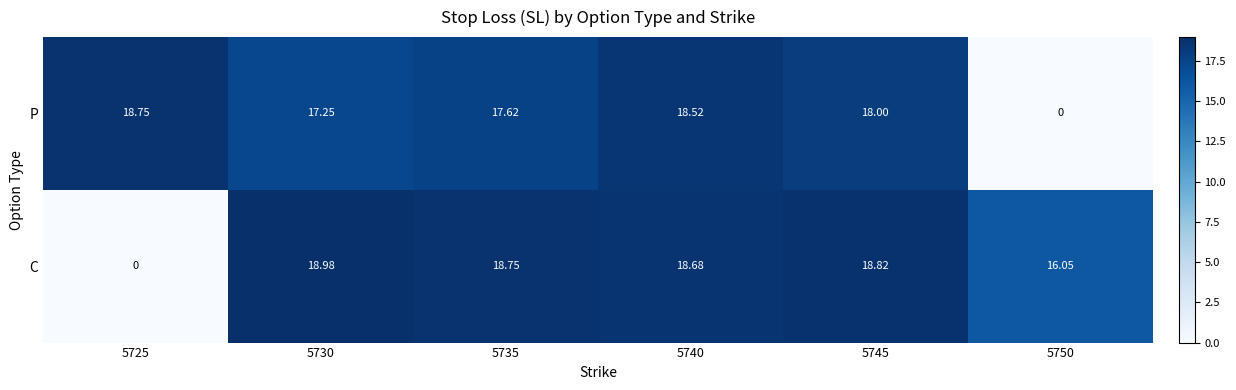

Which series has the largest total across all categories?

C